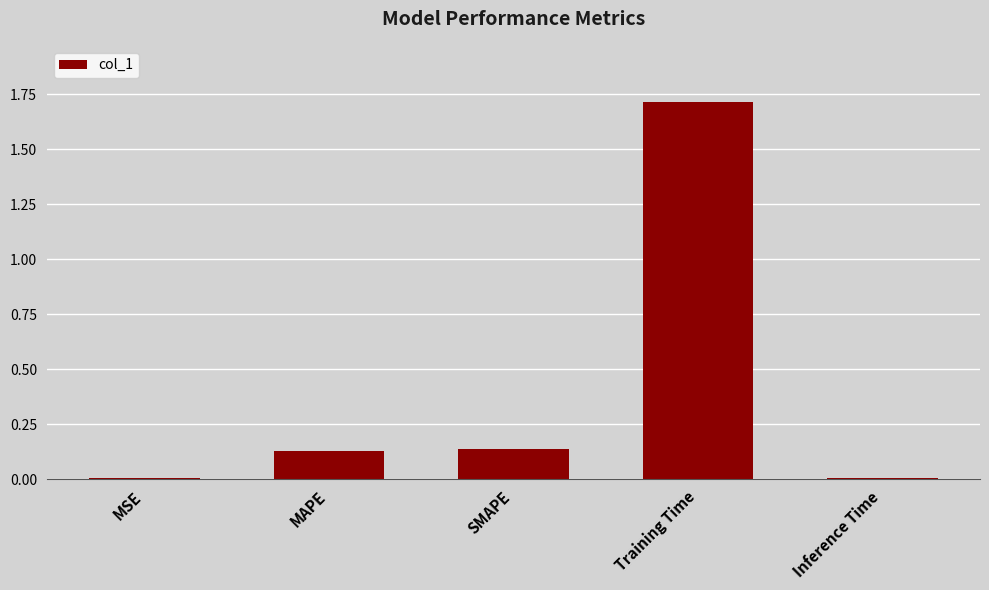

What is the difference between the maximum and minimum values?

1.7